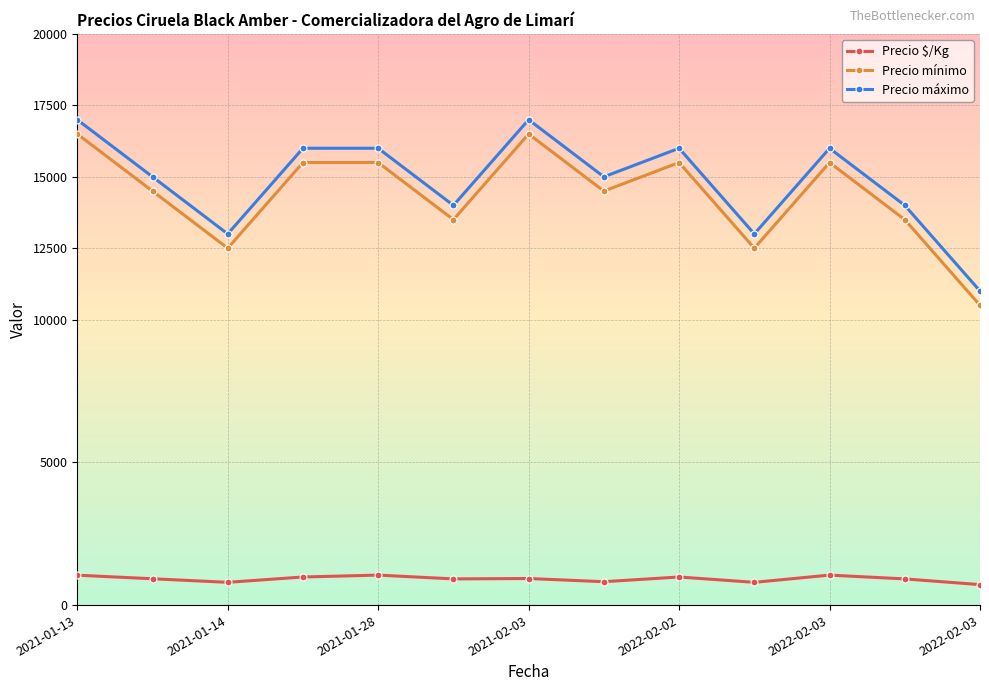

In Precio mínimo, how many points are lower than both neighbors (excluding endpoints)?

4